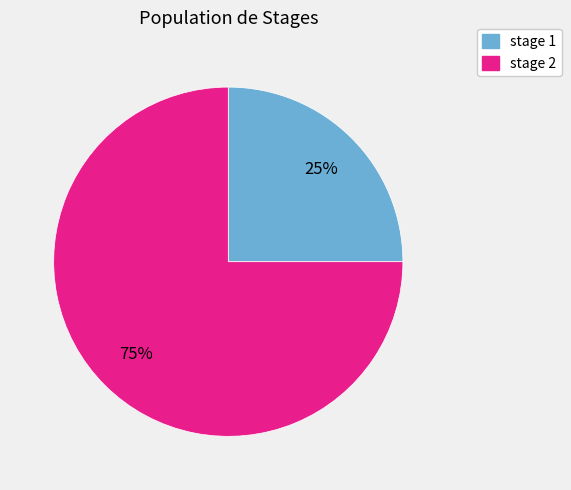

Is there a majority slice in this chart?

Yes